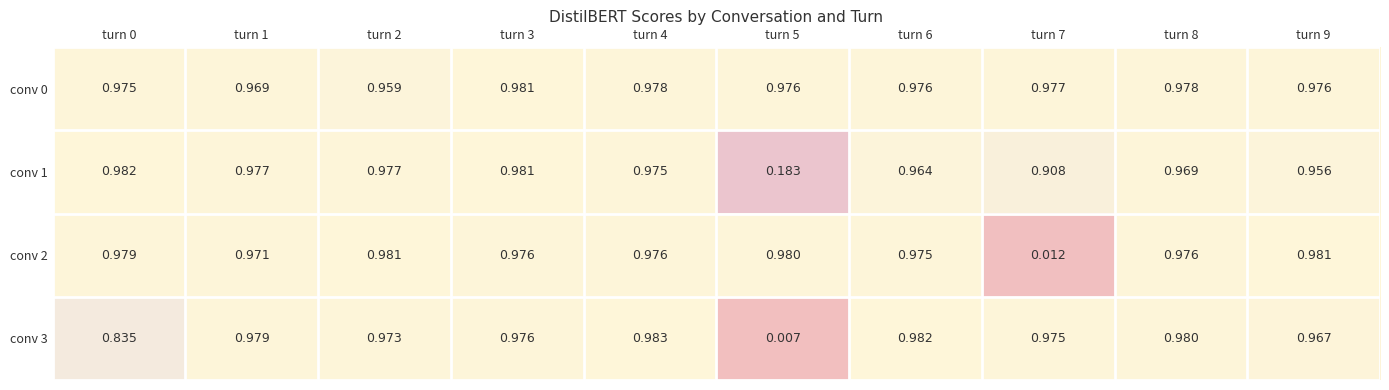

Which label corresponds to the largest value in the chart?

turn 4